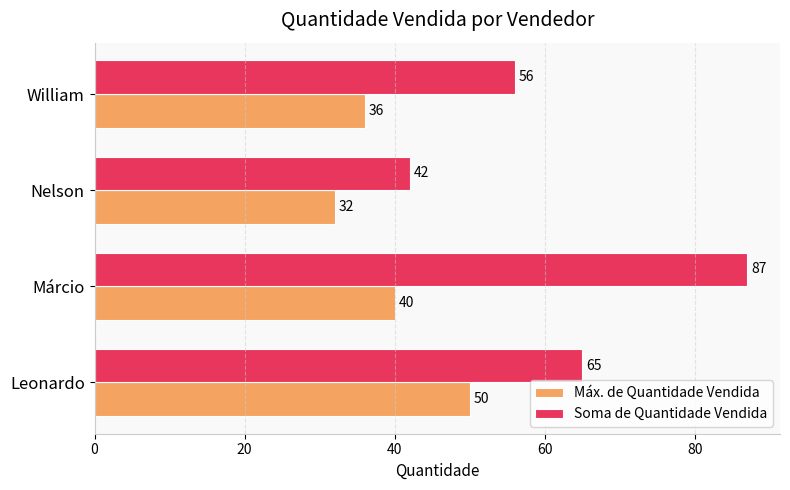

How many Máx. de Quantidade Vendida values are between 36 and 50?

3